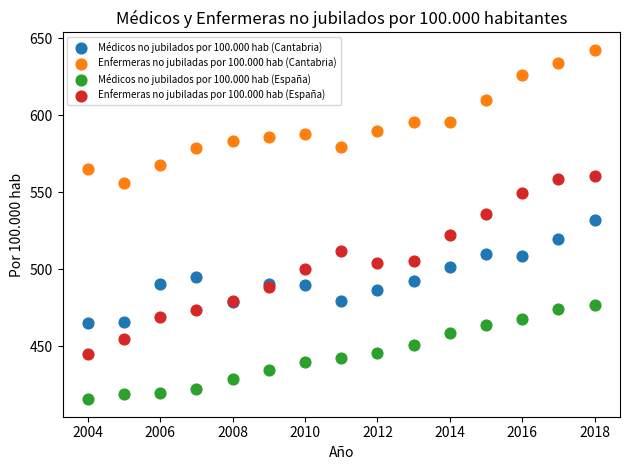

Which series reaches the maximum Y coordinate?

Enfermeras no jubiladas por 100.000 hab (Cantabria)